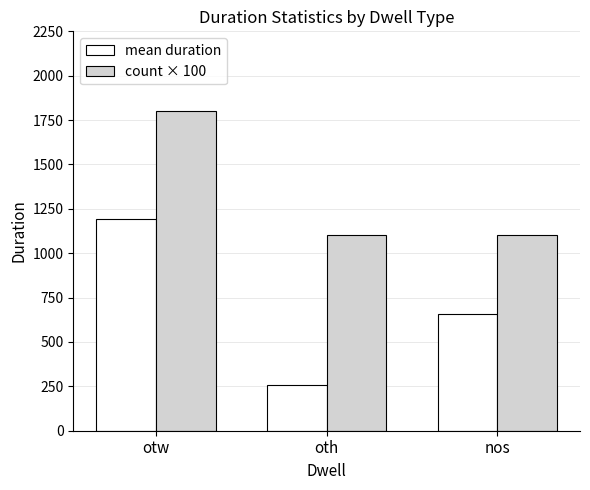

At how many categories does at least one series exceed 987?

3